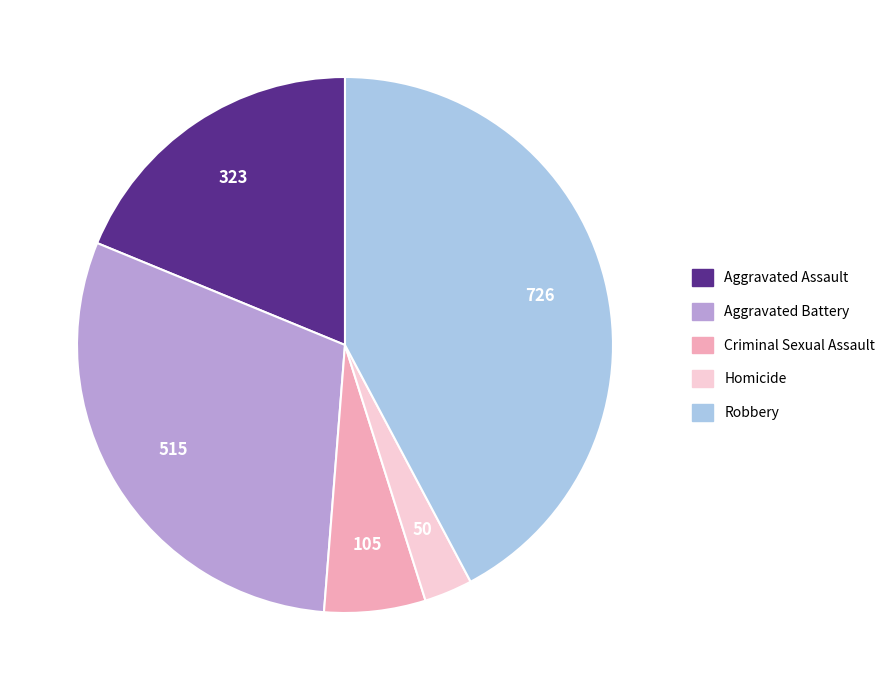

Is it true that Aggravated Battery is 42% of the pie?

False